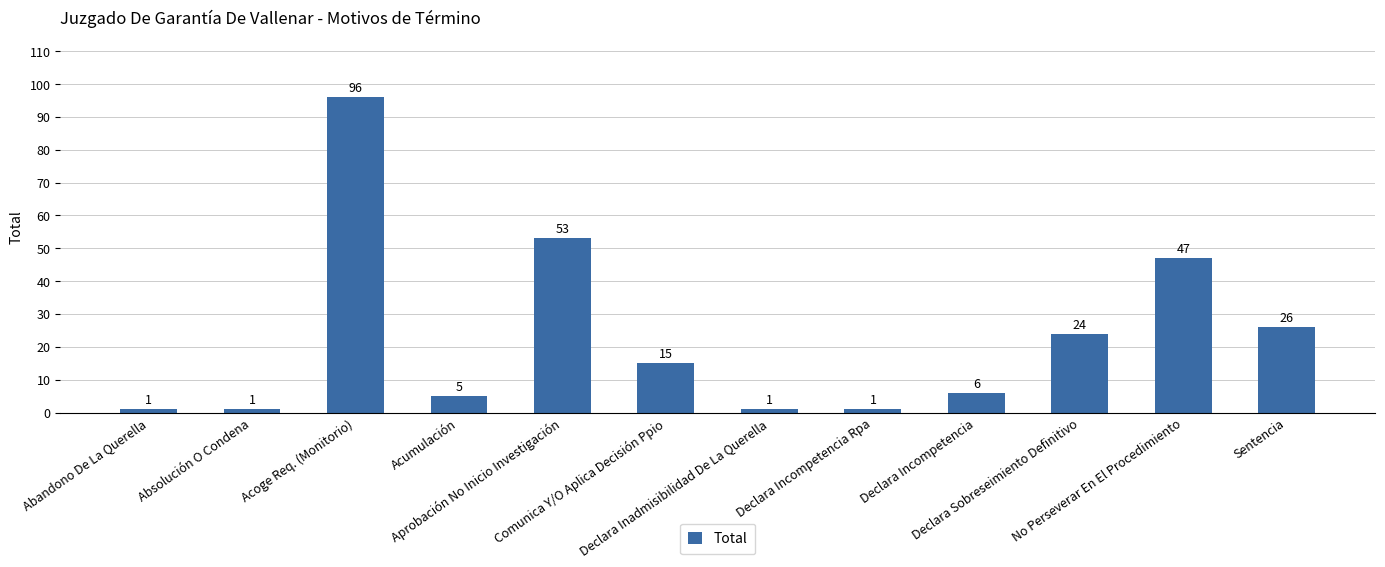

How many values are below 15?

6